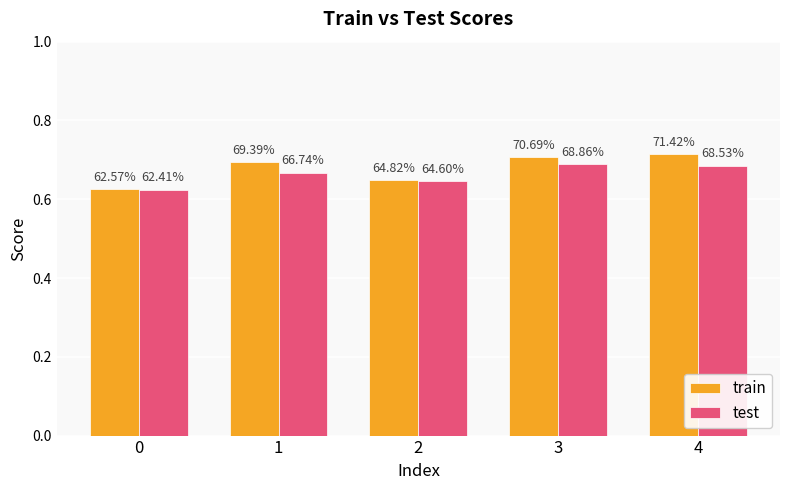

What are all the series names shown in the legend?

train, test